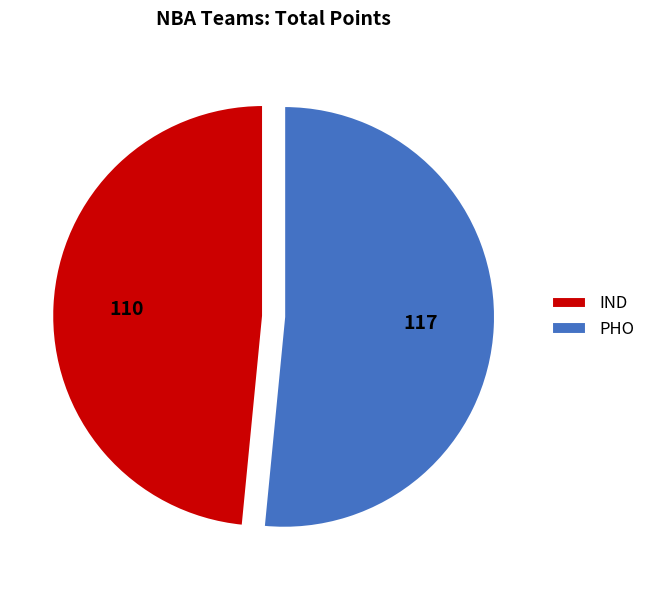

Which category has the smallest portion of the pie?

IND